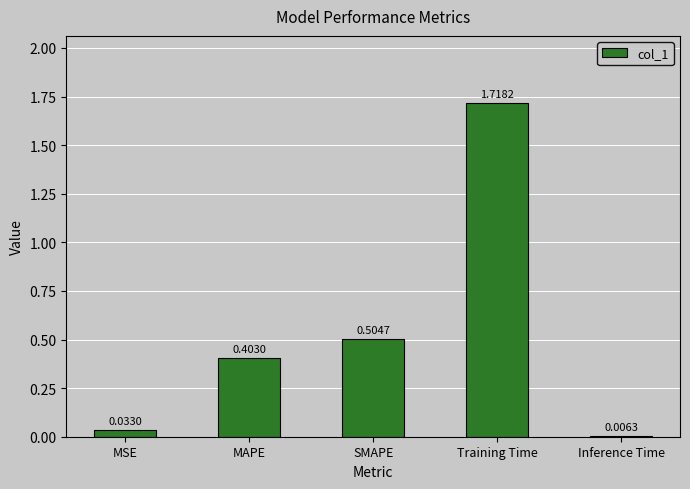

How many data points does each series have?

5